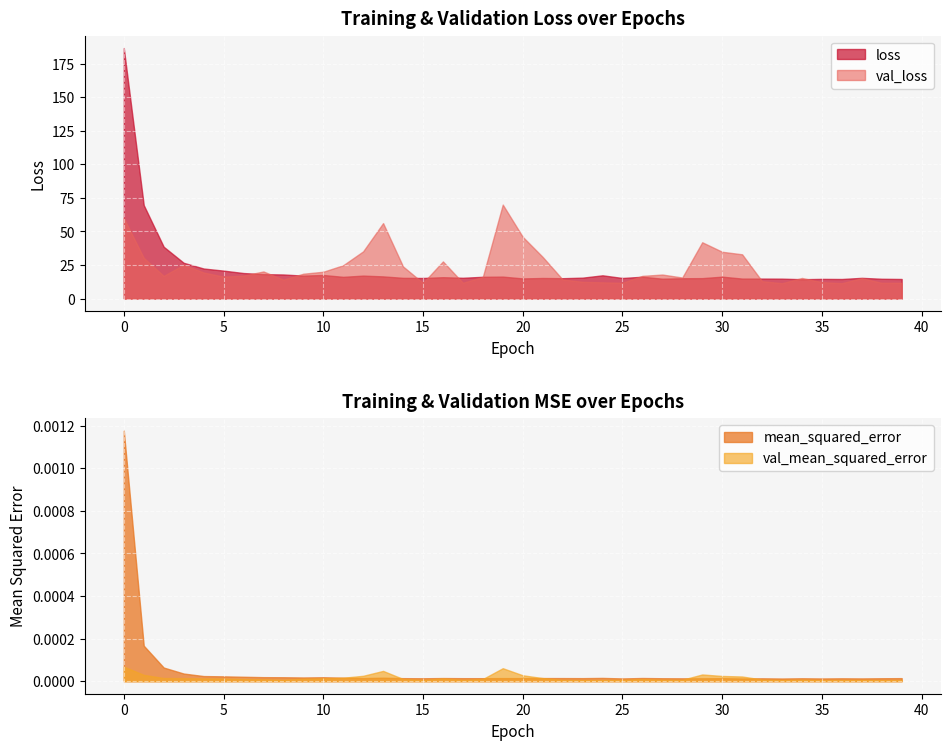

How many interior local peaks does the val_mean_squared_error series have?

7